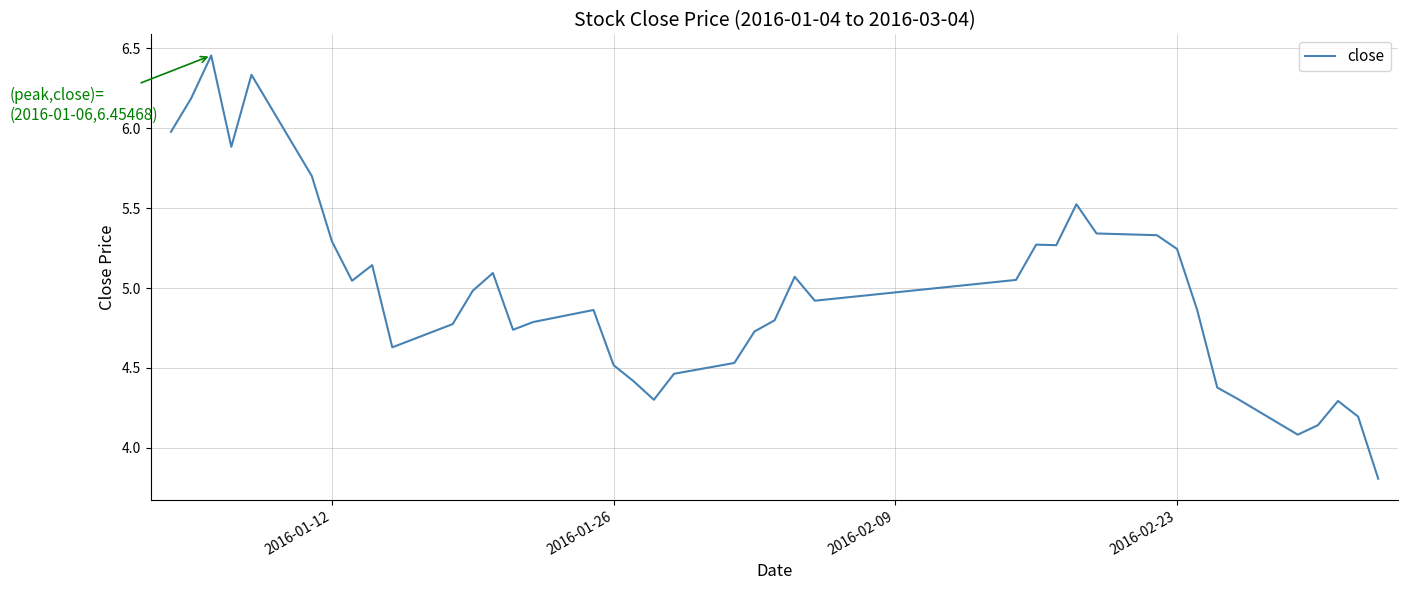

What is the difference between the maximum and minimum values?

2.6